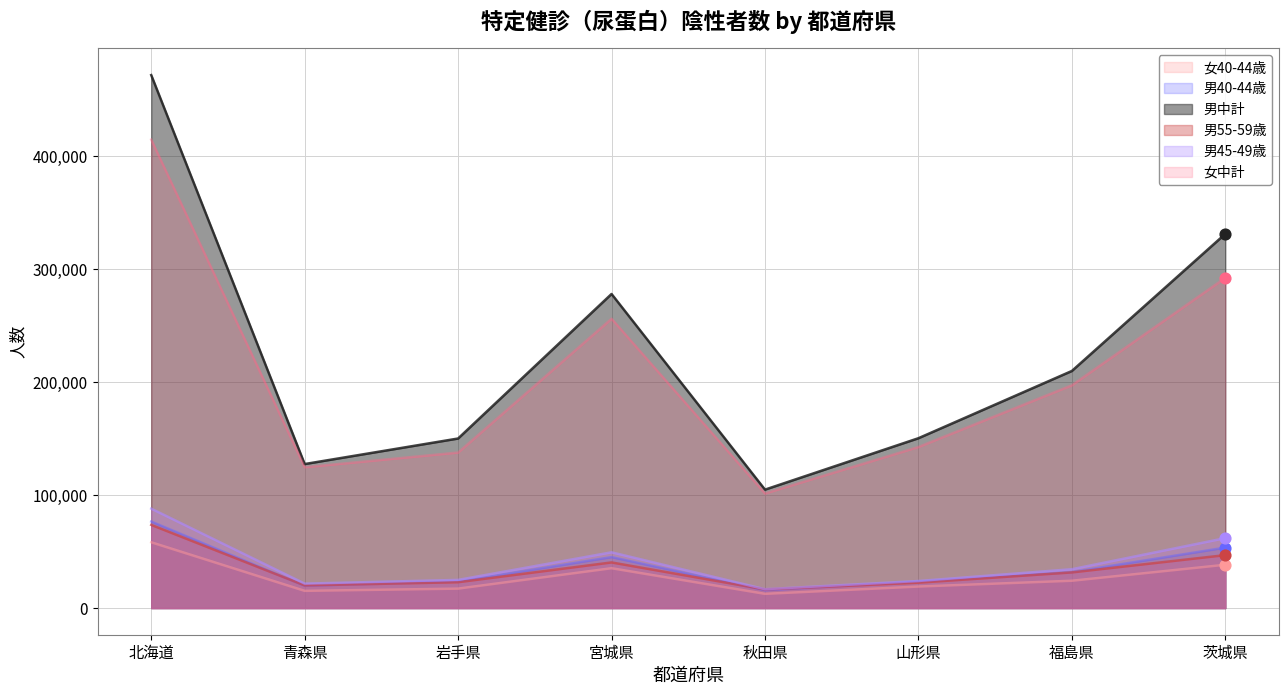

What is the total value across all series at 福島県?

529375